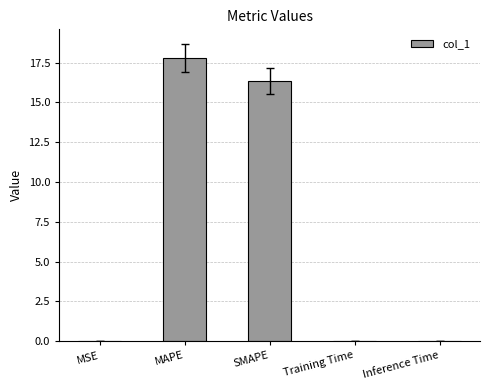

True or false: the data shows 16.3 at SMAPE.

True